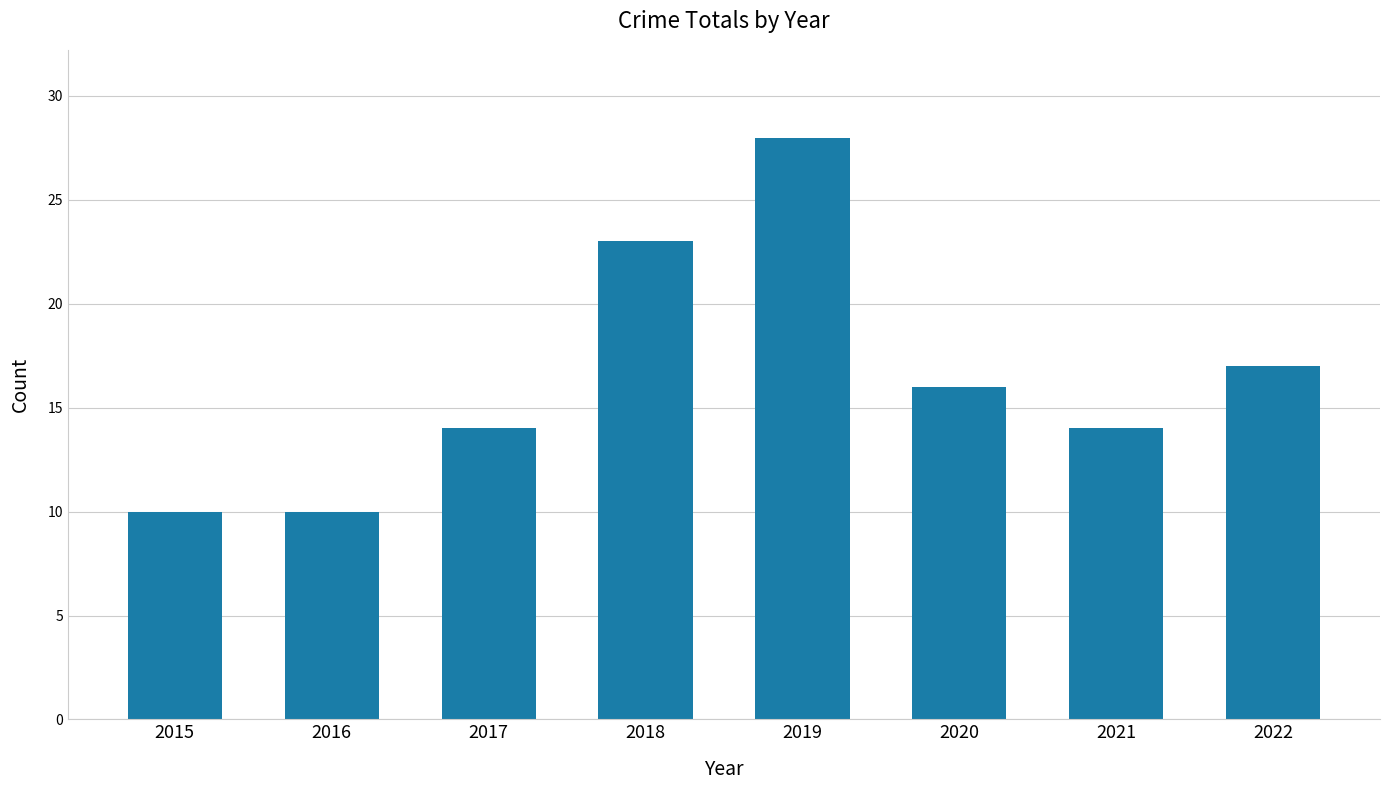

Reading right to left, extract all data points from this chart.

17	14	16	28	23	14	10	10